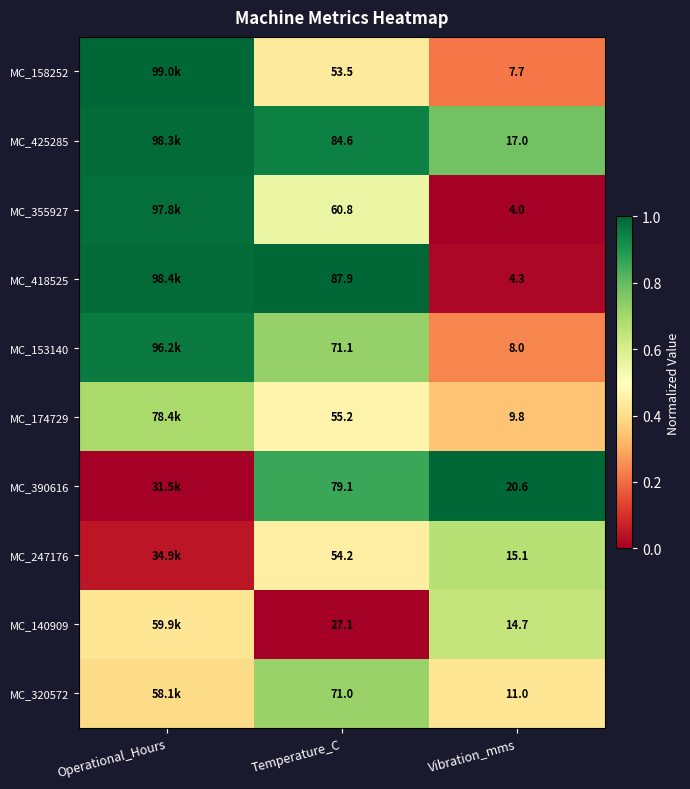

Is the value of MC_355927 at Vibration_mms greater than the value of MC_153140 at Vibration_mms?

No